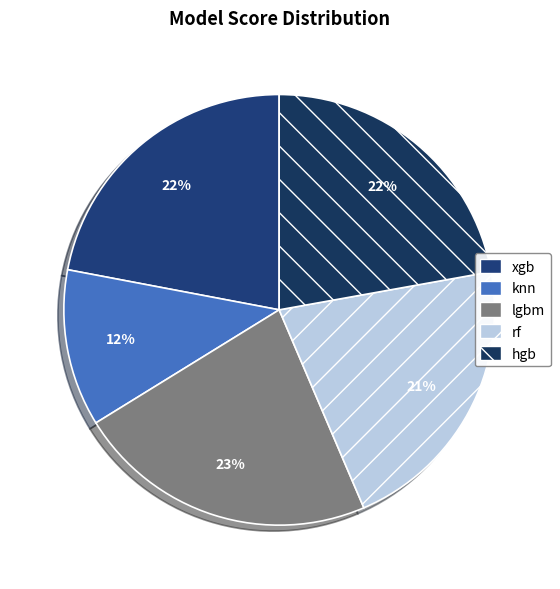

Is knn the majority of the pie?

No